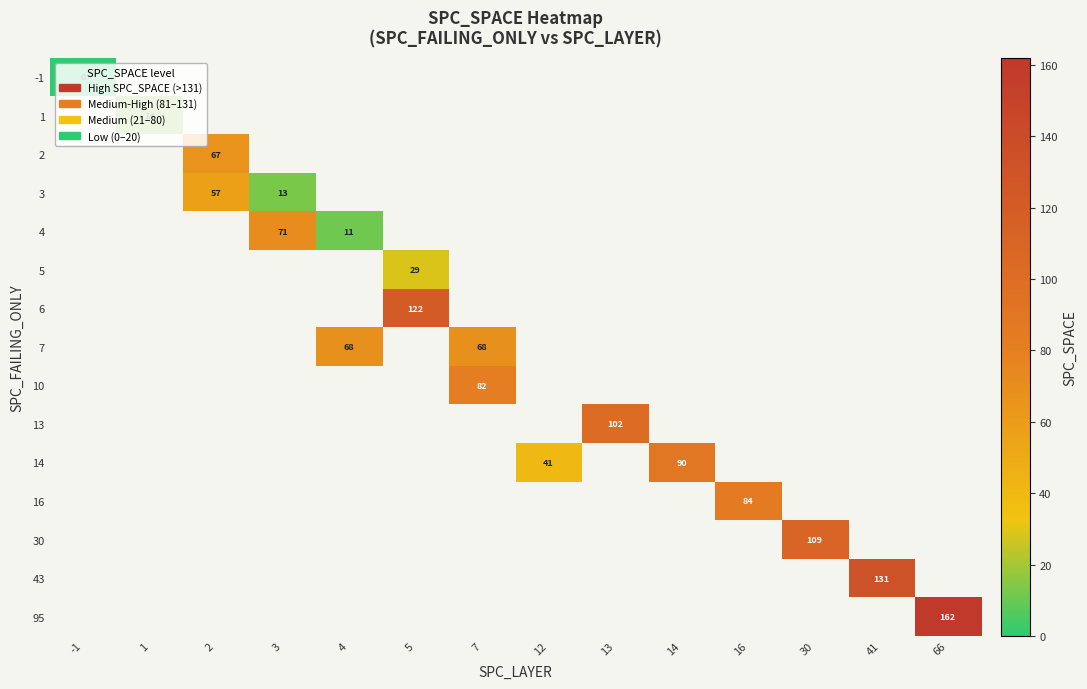

The value of 5 at 5 is 29. True or false?

True